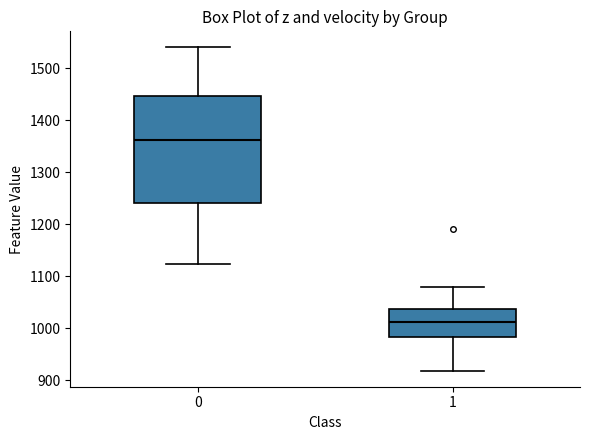

Where does the median line of the box at x = 1 sit on the y-axis? The values are not printed on the chart, so give them approximately, as read against the axis.

1010